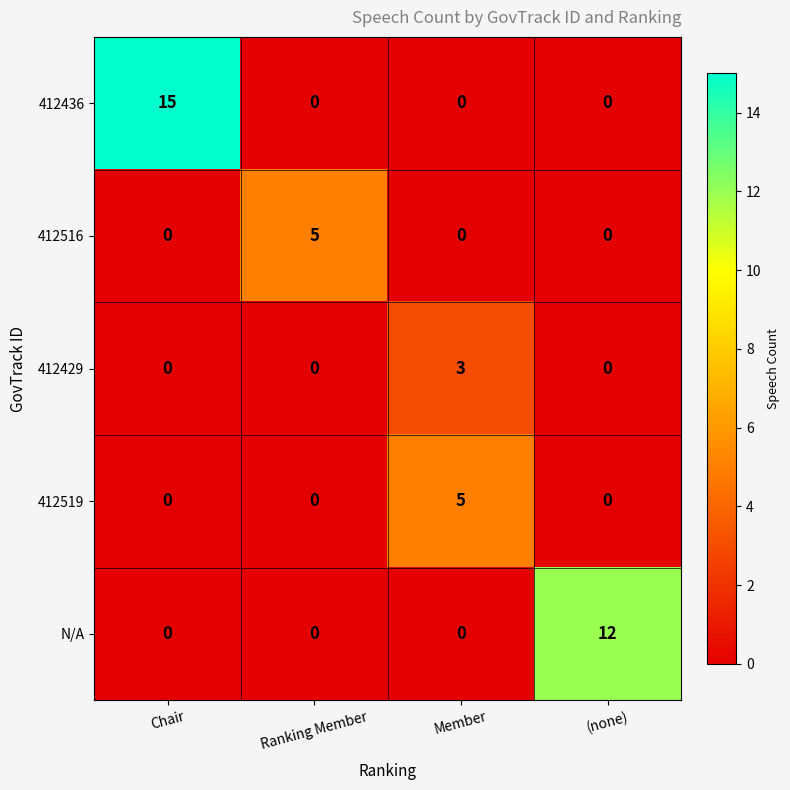

Which series has the largest total across all categories?

412436